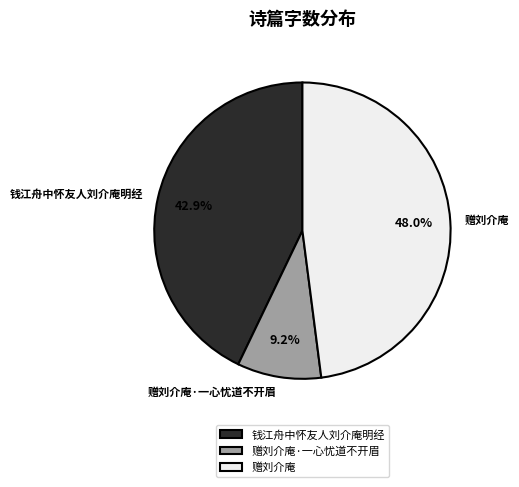

Is the sum of 赠刘介庵·一心忧道不开眉 and 钱江舟中怀友人刘介庵明经 greater than half?

Yes